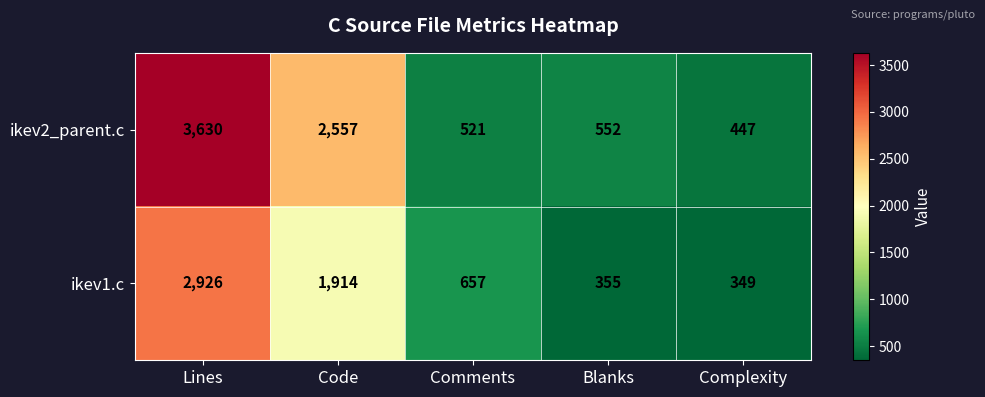

Where does the ikev1.c series first go above 657?

Lines